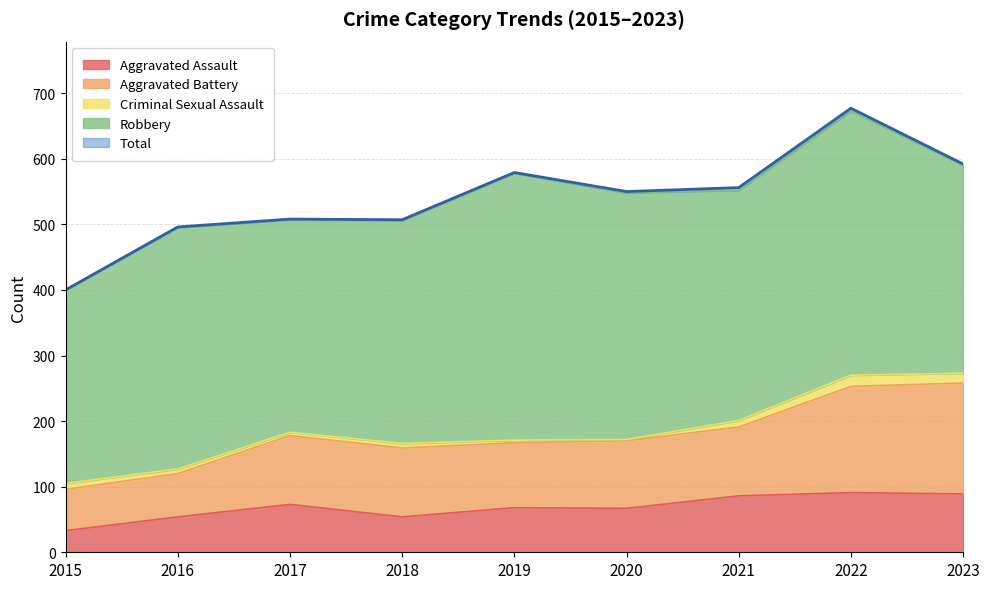

In Total, how many points are lower than both neighbors (excluding endpoints)?

2